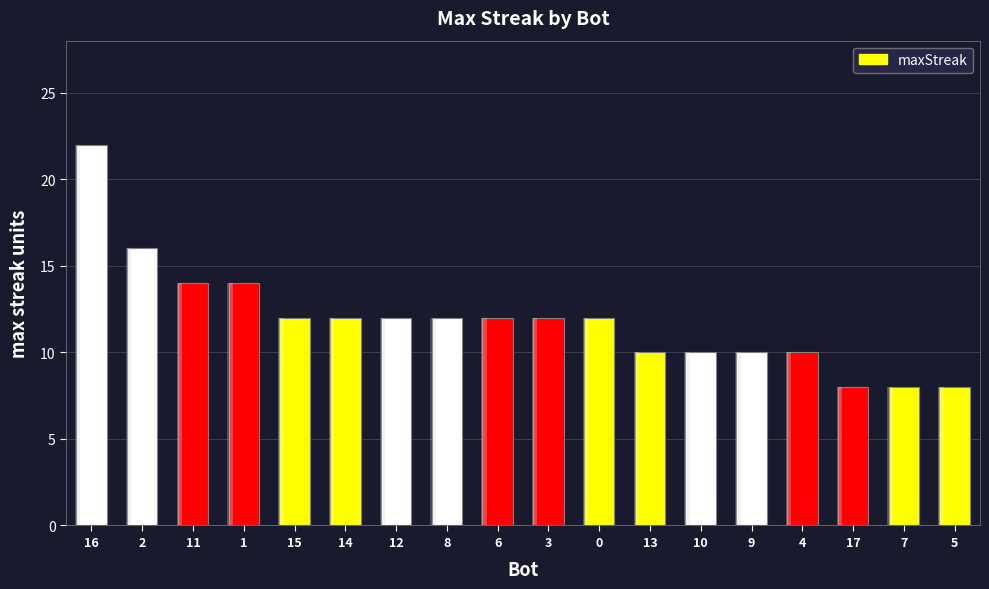

What is the average value?

12